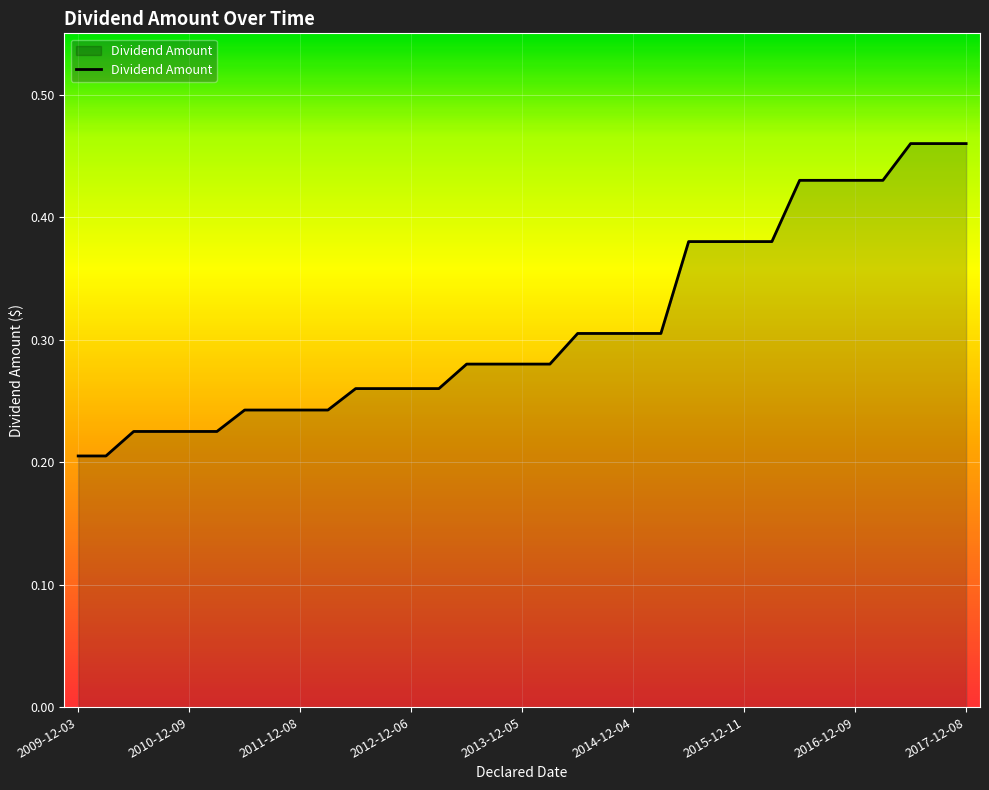

How many lines are shown in the chart?

1